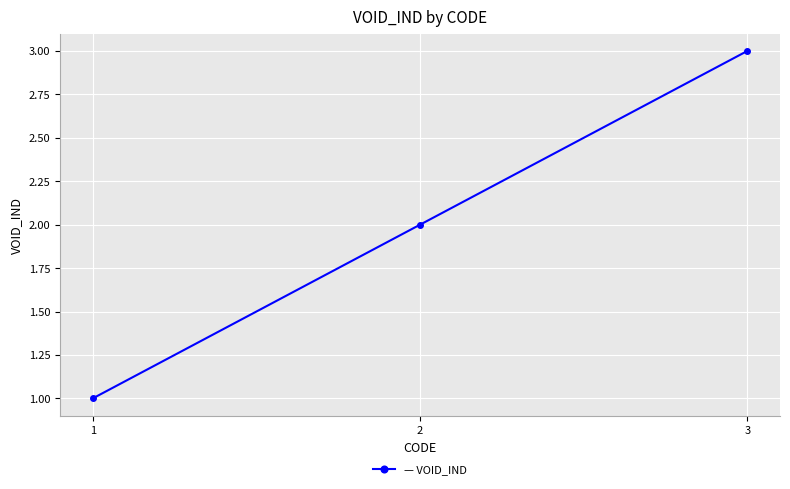

What is the value of the 1st point from the left?

1